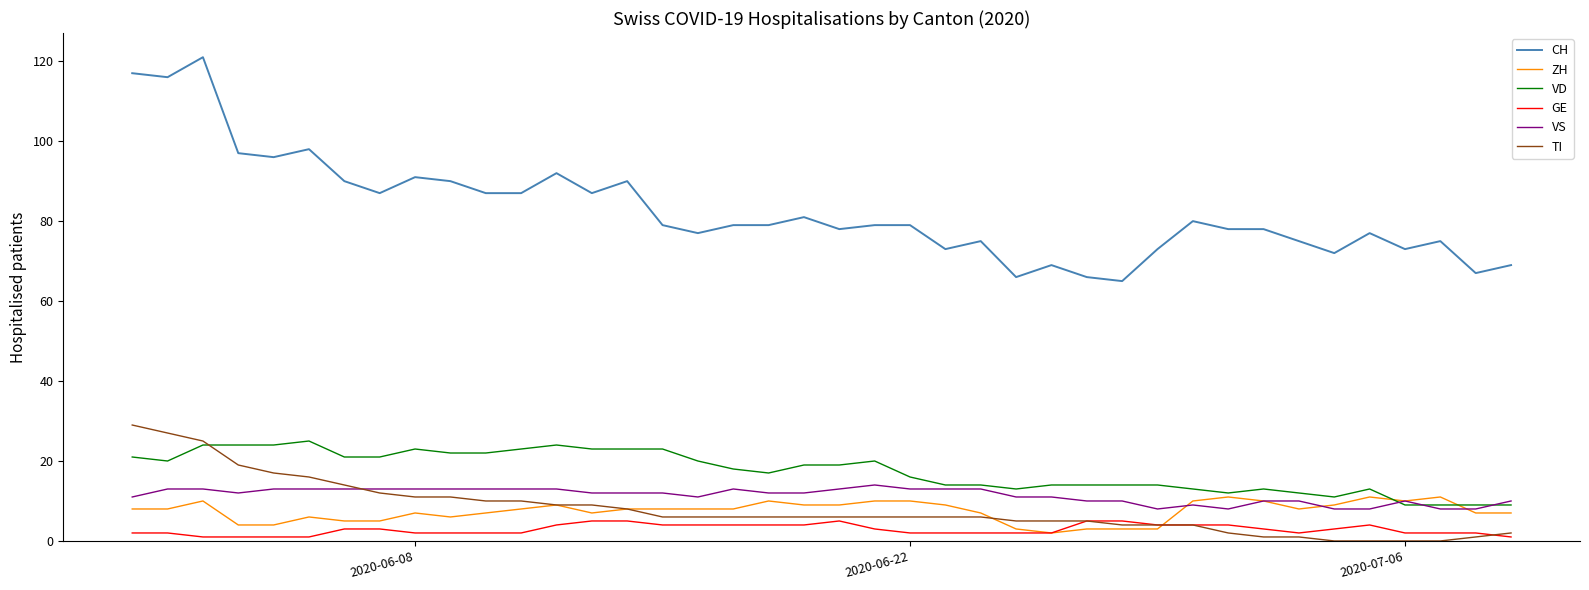

What is the lowest value of the VD series?

9